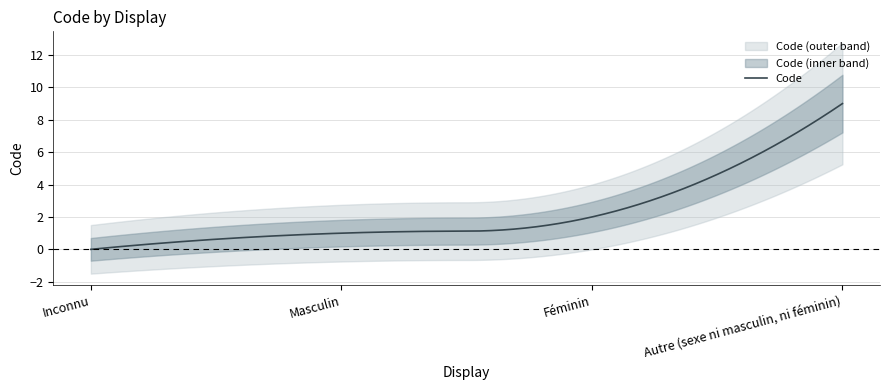

What is the difference between the maximum and minimum values?

9